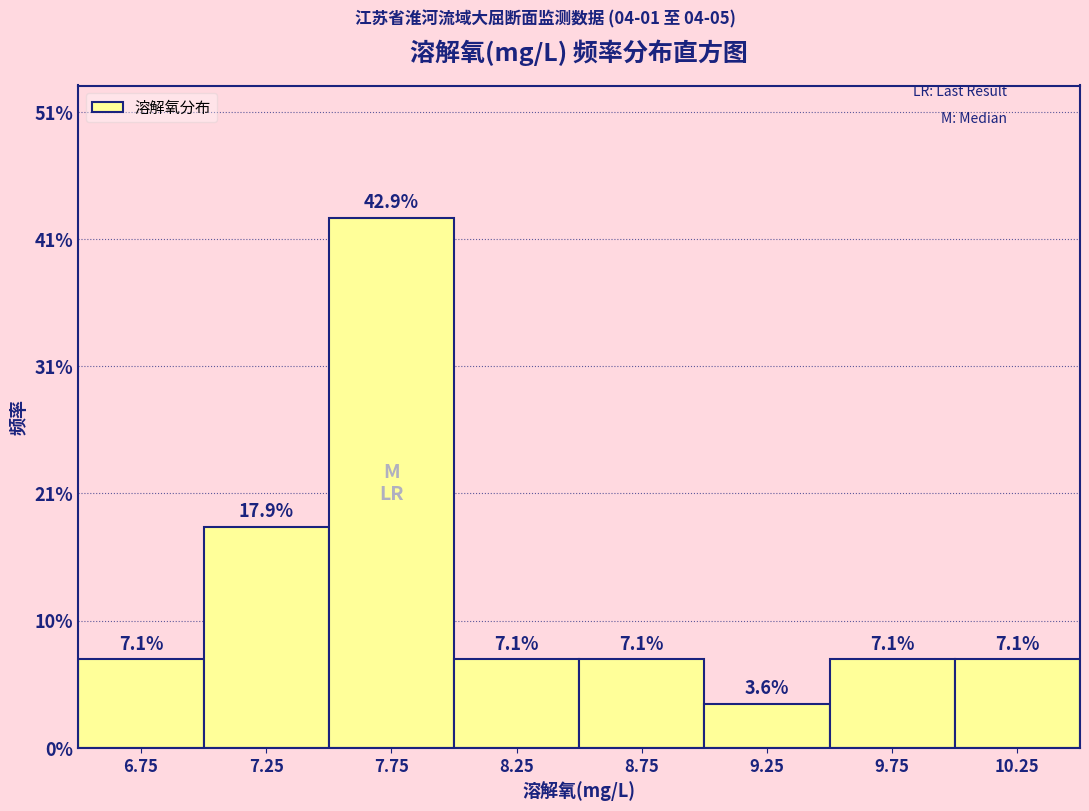

What is the height of the bar covering 8.5 to 9.0 on the x-axis?

7.1